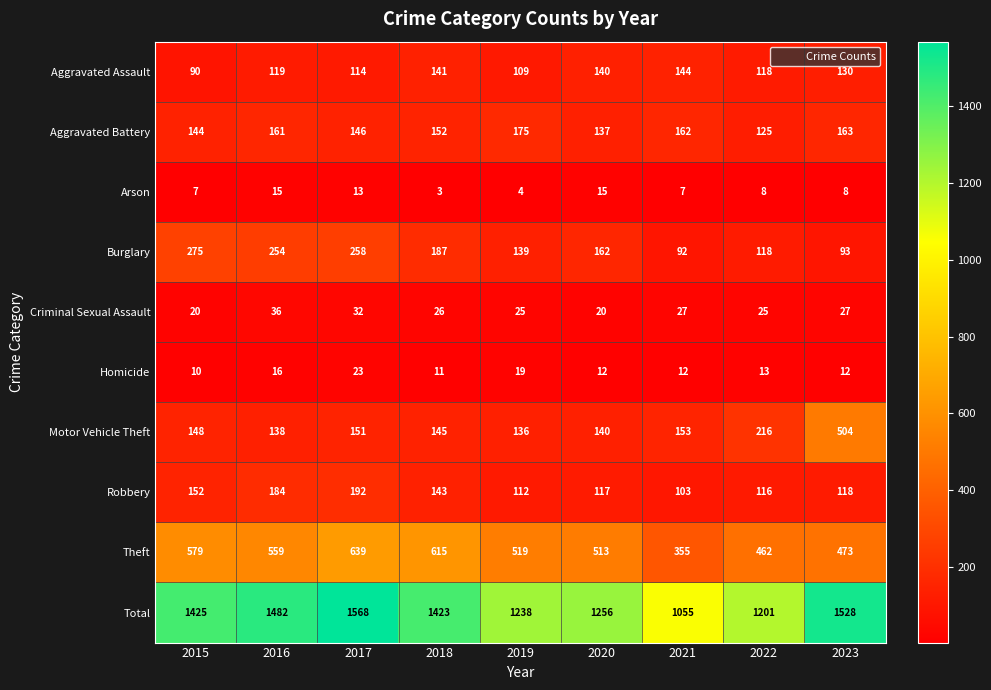

Which label corresponds to the smallest value in the chart?

2018